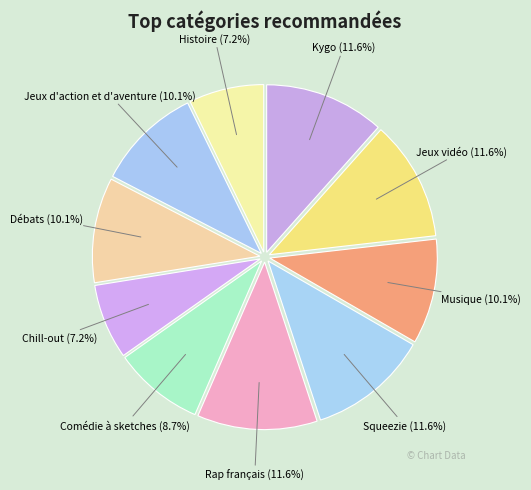

Count the number of slices in the pie.

10